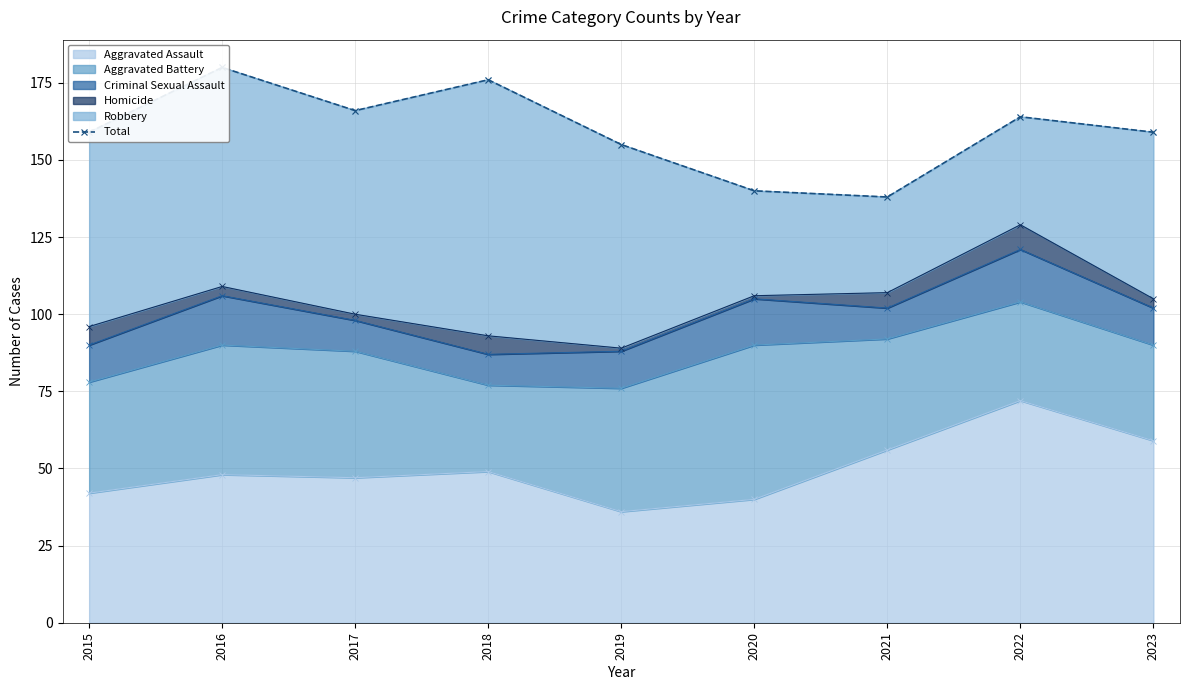

List the labels in order of value, smallest first.

2021, 2020, 2019, 2015, 2023, 2022, 2017, 2018, 2016